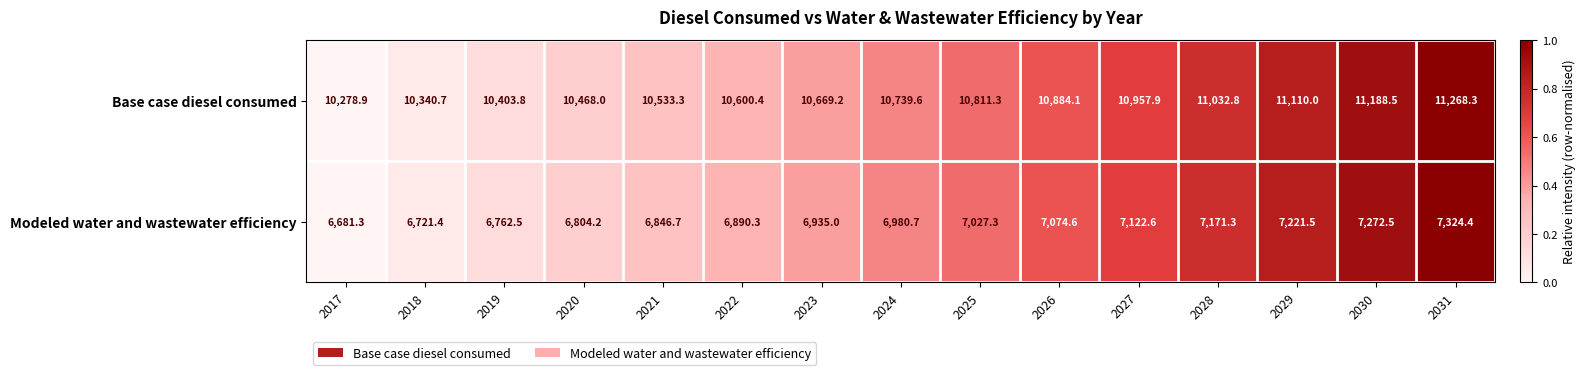

What is the sum of all Base case diesel consumed values?

161286.8